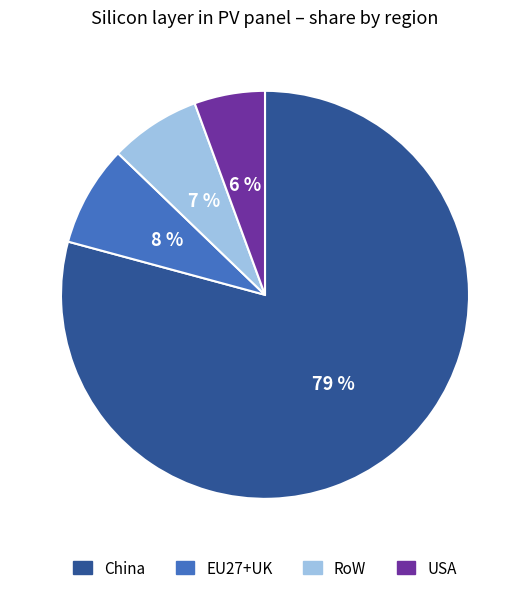

How many slices are in this pie chart?

4